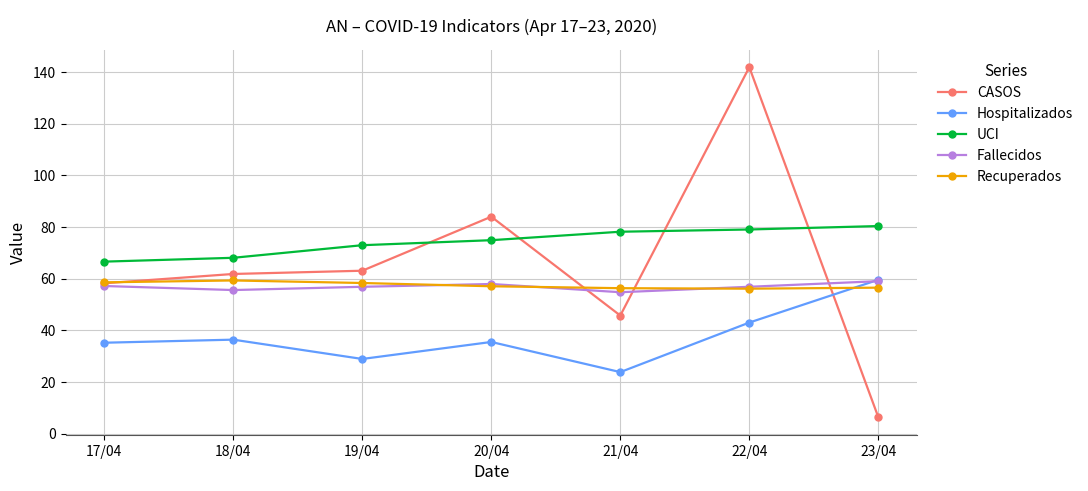

True or false: Fallecidos has a value of 86.9 at 19/04.

False